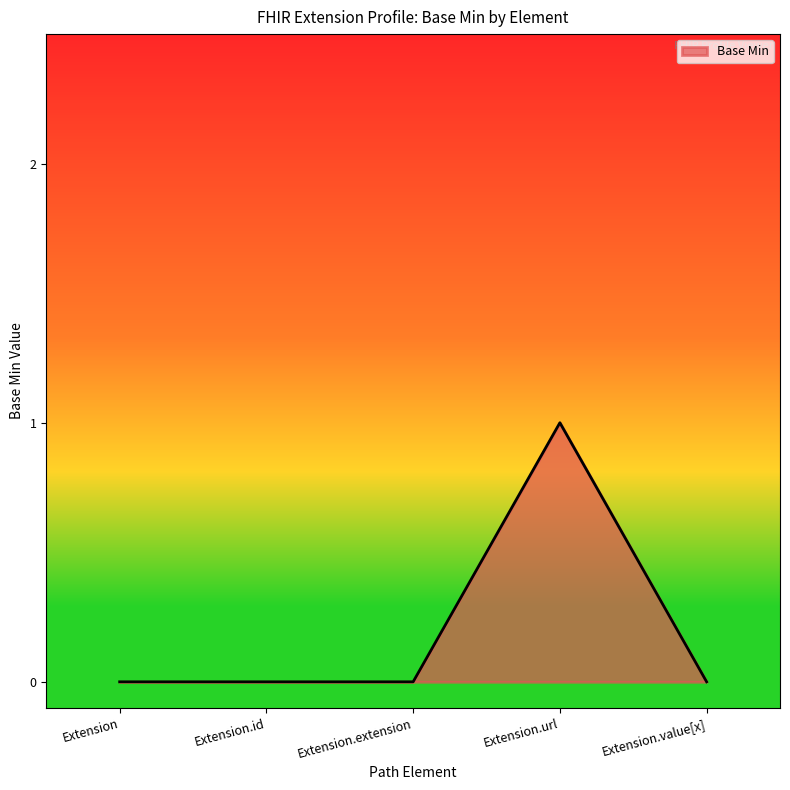

What is the difference between the maximum and minimum values?

1